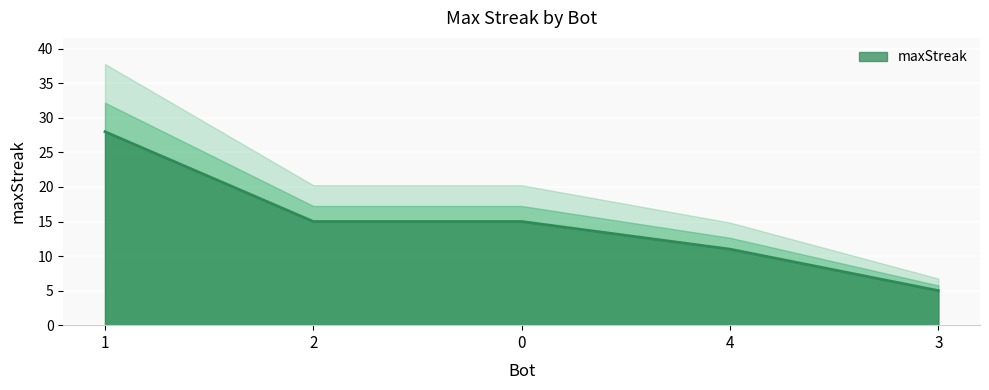

What is the sum of all values?

74